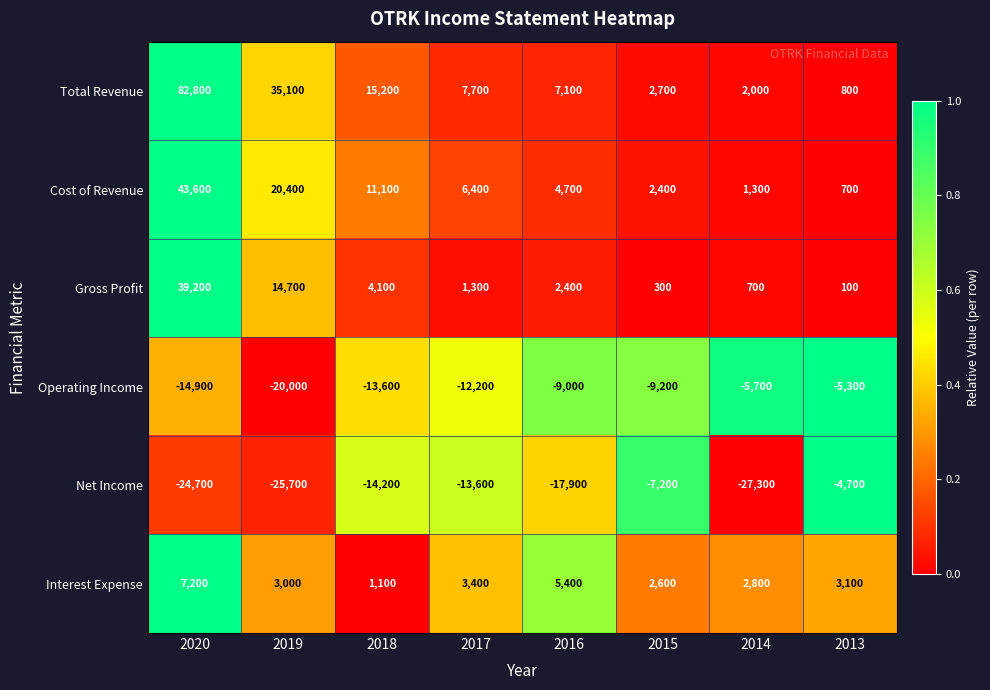

What is the sum of the Net Income values at 2018 and 2015?

-21400